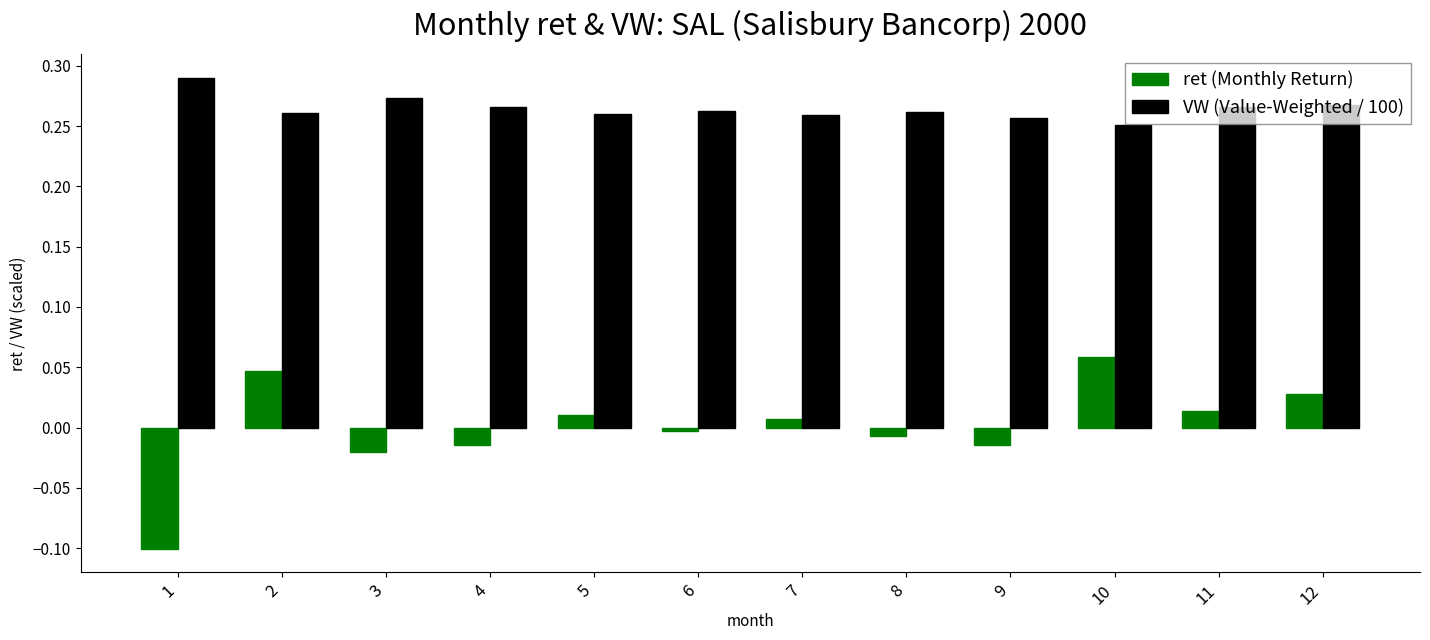

Is the value of ret (Monthly Return) at 6 greater than the value of VW (Value-Weighted / 100) at 8?

No